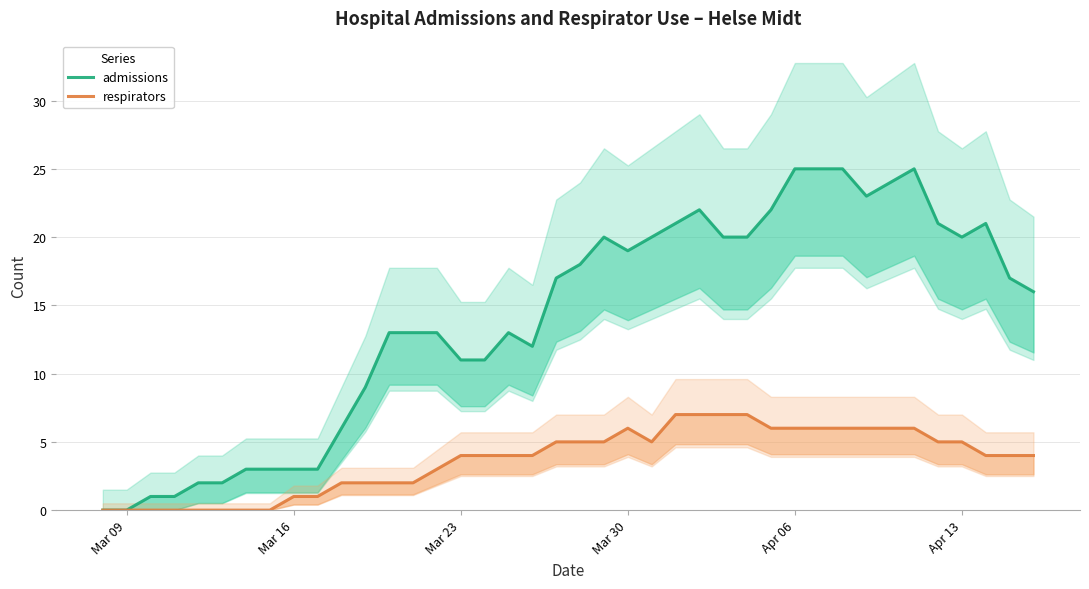

What is the difference between the maximum and minimum values in the admissions series?

25